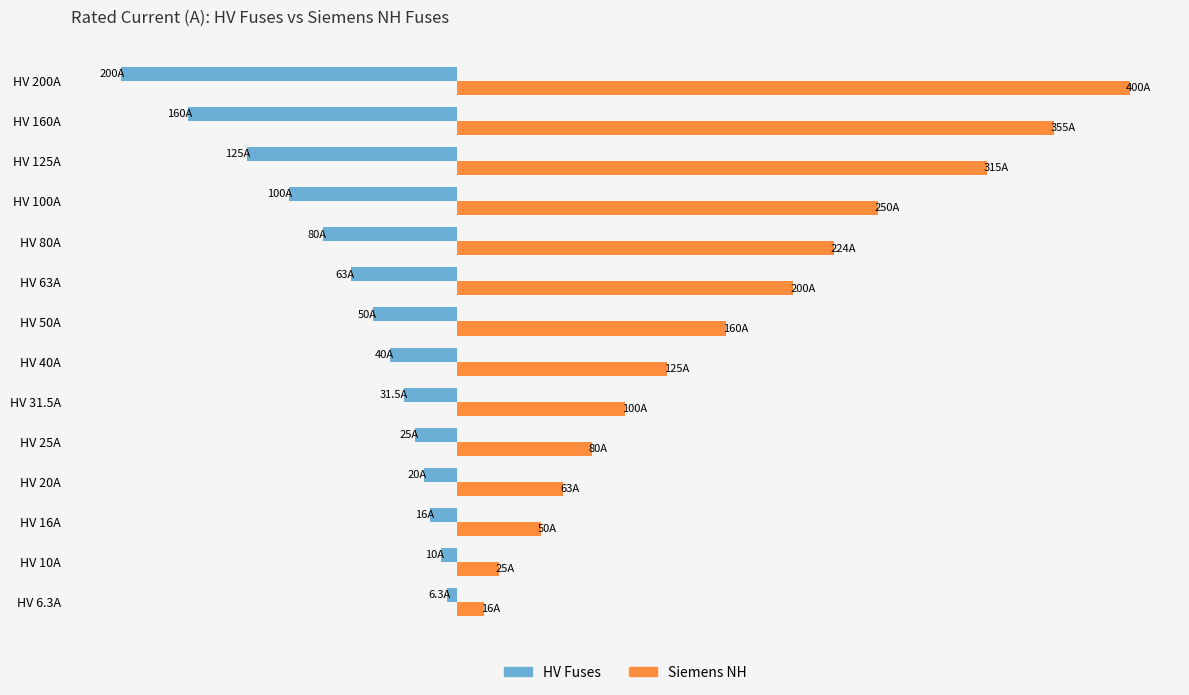

Reading right to left, what are all the values shown in this chart?

HV Fuses: -200.0	-160.0	-125.0	-100.0	-80.0	-63.0	-50.0	-40.0	-31.5	-25.0	-20.0	-16.0	-10.0	-6.3
Siemens NH: 400.0	355.0	315.0	250.0	224.0	200.0	160.0	125.0	100.0	80.0	63.0	50.0	25.0	16.0